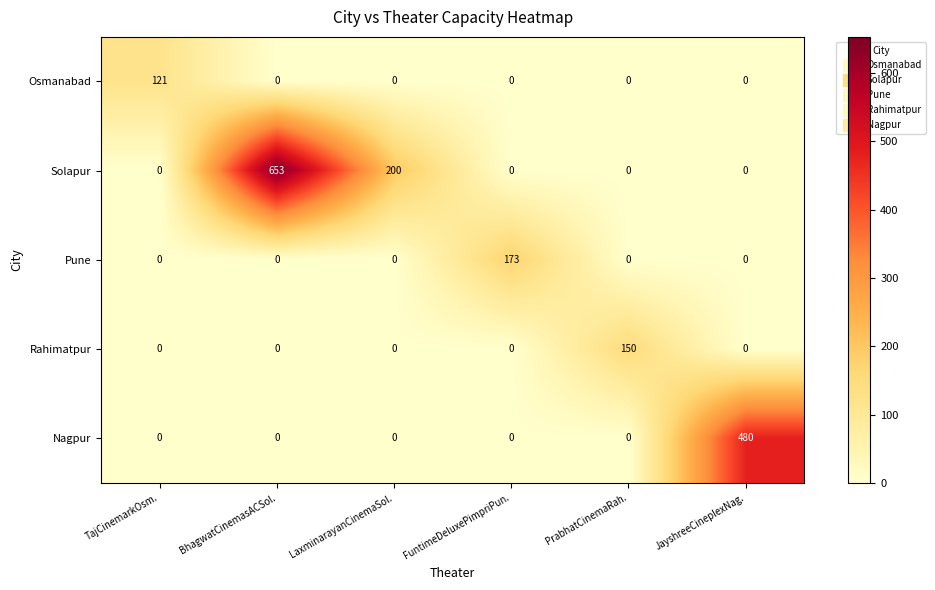

What is the total value across all series at JayshreeCineplexNag.?

480